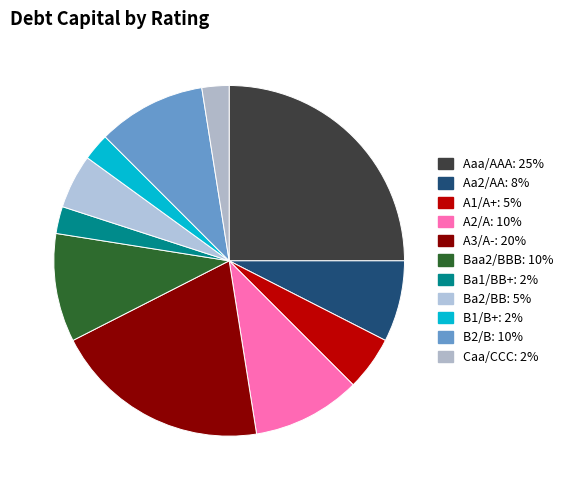

Does Aaa/AAA account for over 50% of the chart?

No